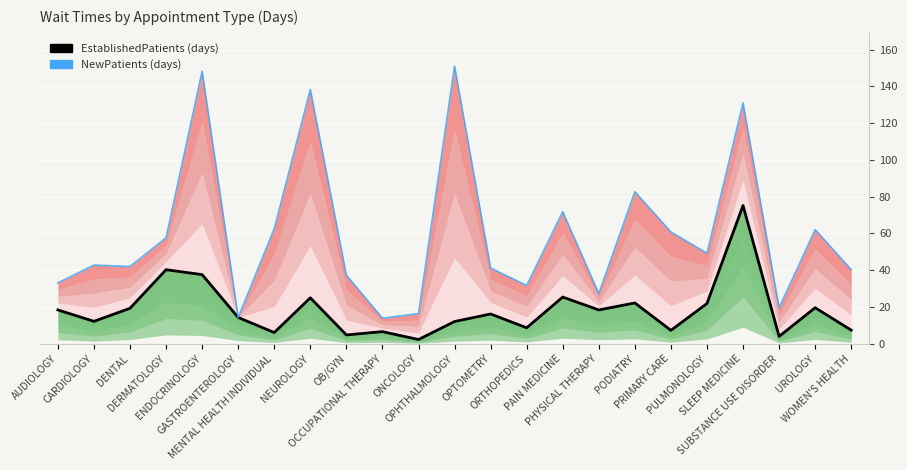

Between ENDOCRINOLOGY and UROLOGY, which series saw the biggest shift?

NewPatients (days)